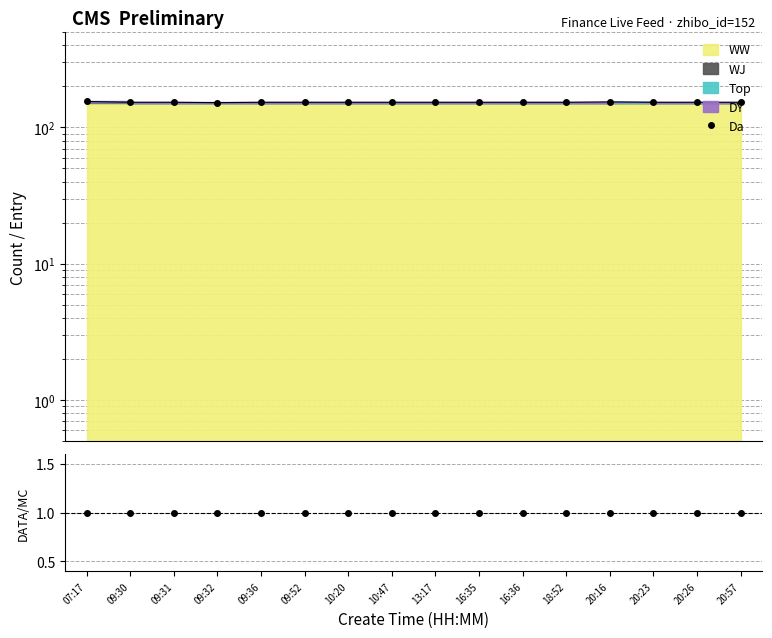

True or false: DATA/MC and Da cross at least once.

False